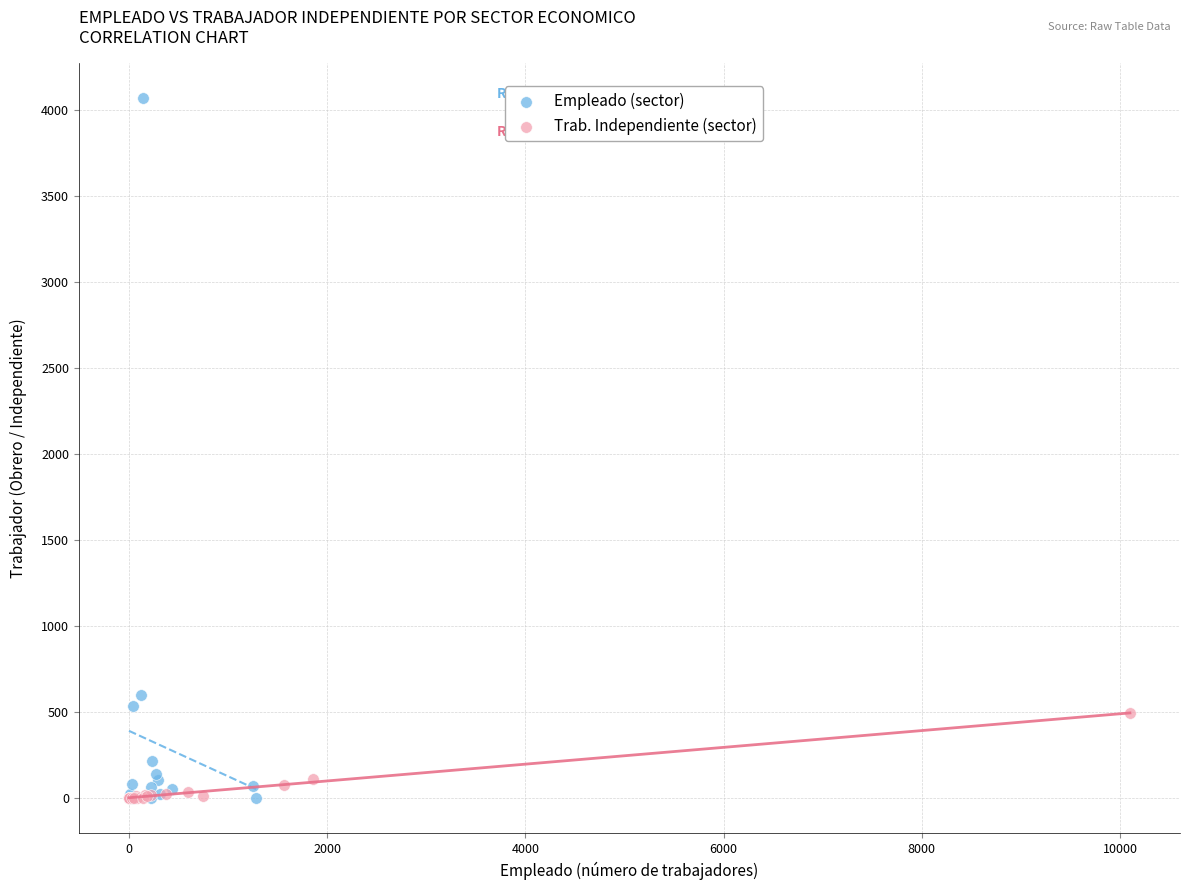

Which series has the widest spread of Y values?

Empleado (sector)